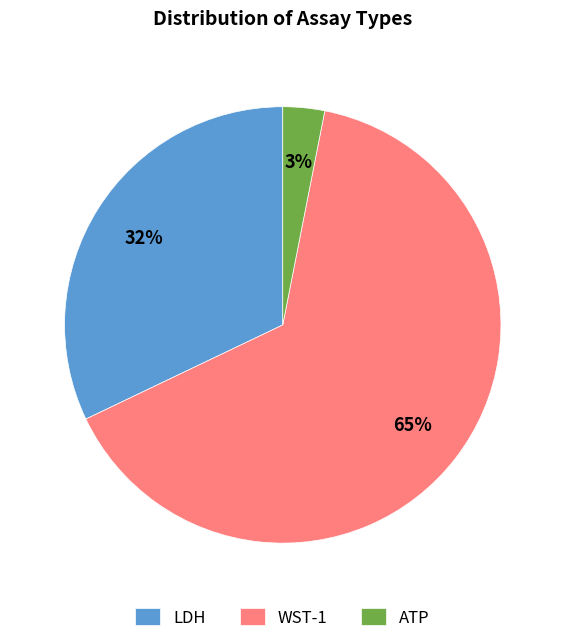

What percentage is the ATP slice, to the nearest percent?

3%